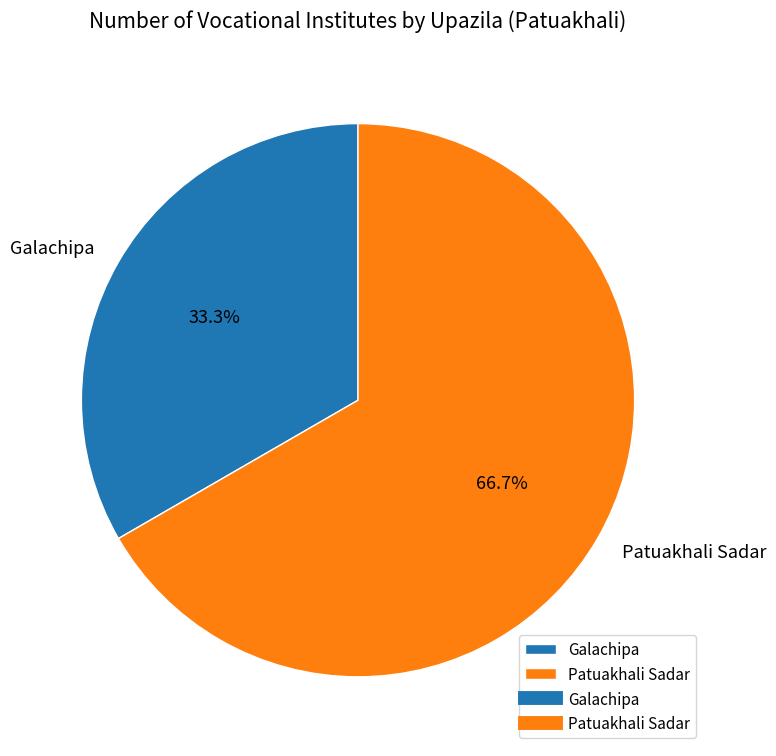

To the nearest percent, what percentage of the pie is Galachipa?

33%